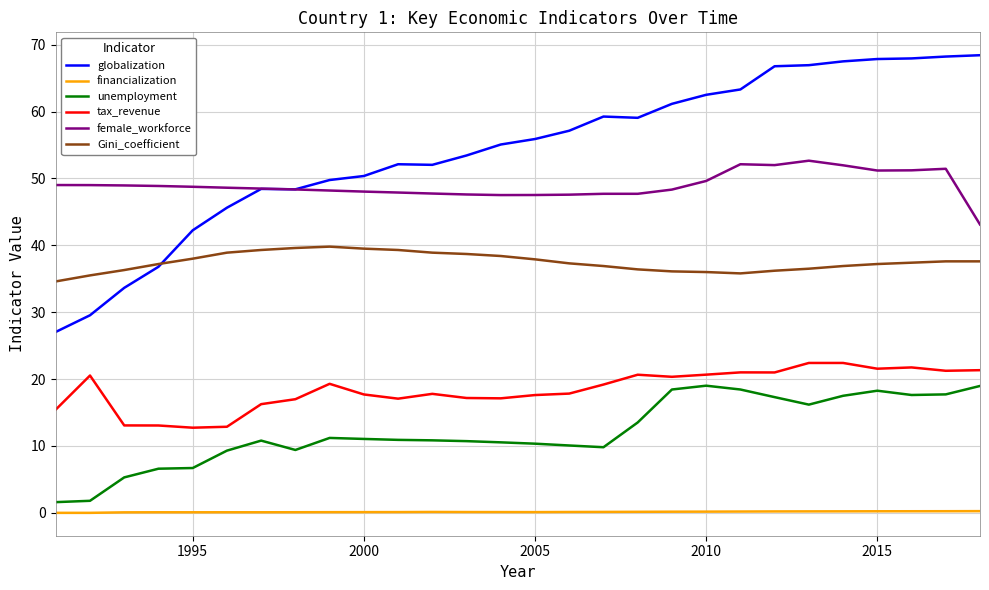

Which series has the largest total across all categories?

globalization